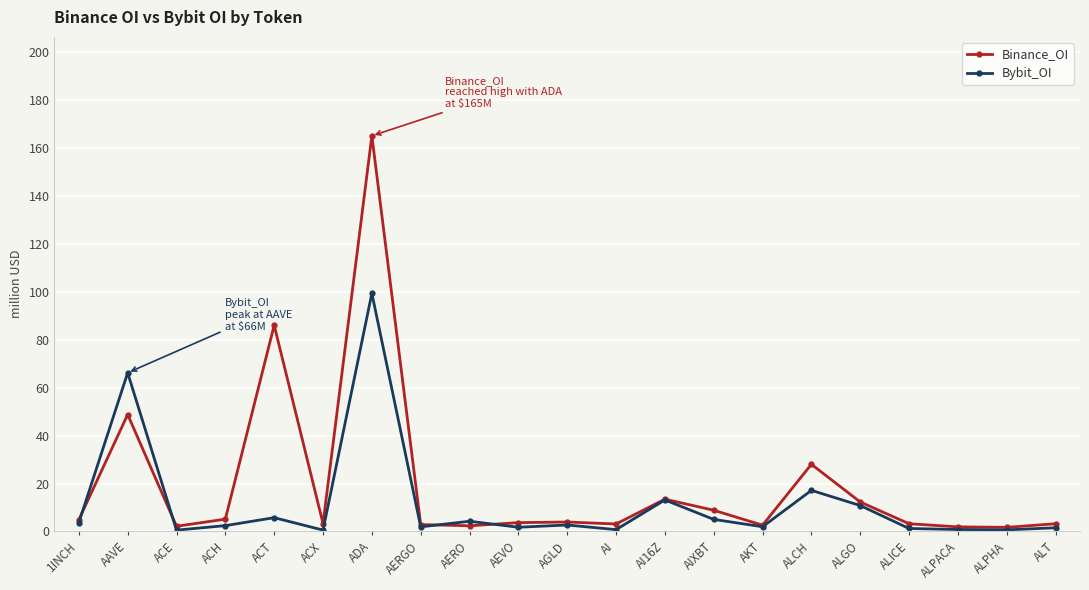

What is the approximate value of Bybit_OI at ALGO?

10.8